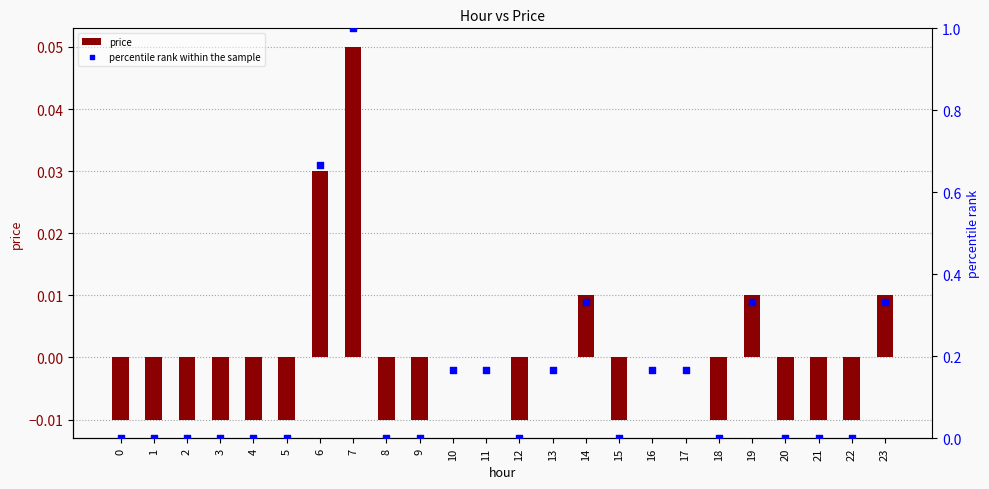

At which category is the sum across all series the highest?

7